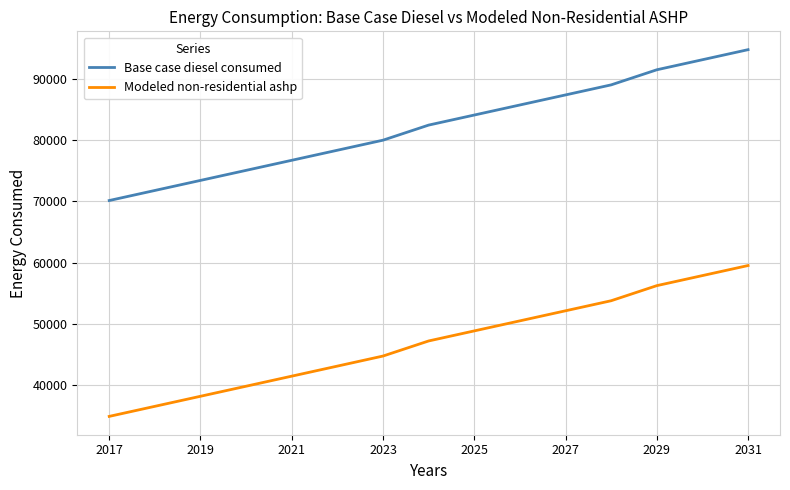

What is the maximum value shown in the chart?

94745.2